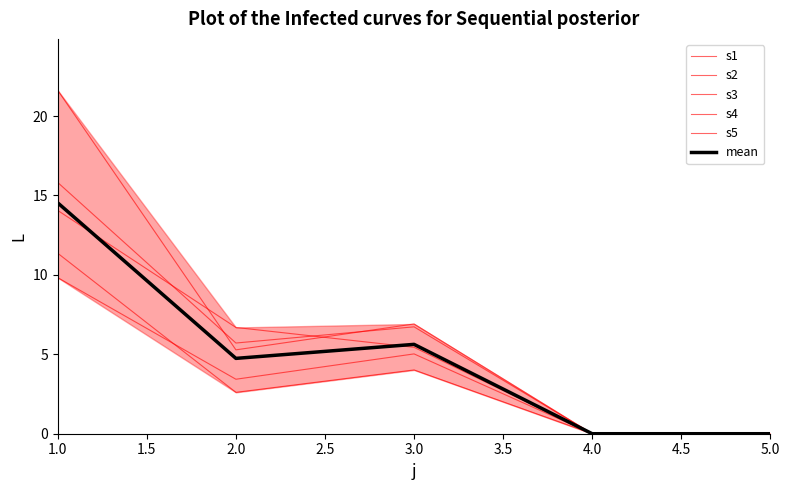

True or false: mean and s5 cross at least once.

False